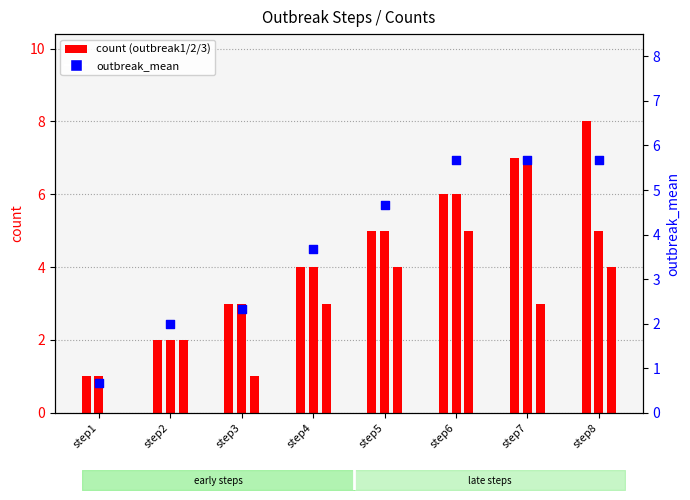

What is the ratio of the value at step4 to the value at step5?

0.8